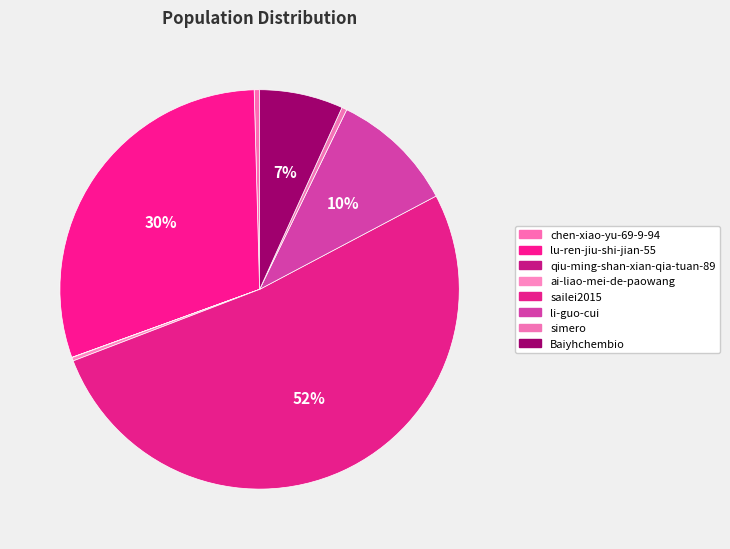

Which slice represents more than half of the pie?

sailei2015